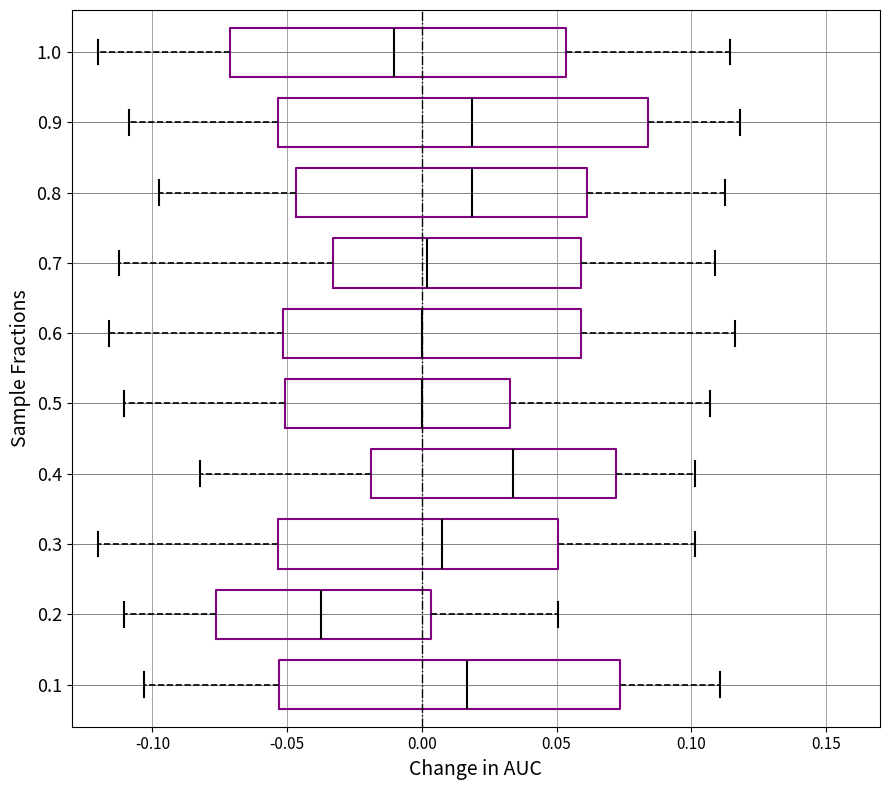

Which box has the furthest to the right median line?

0.4